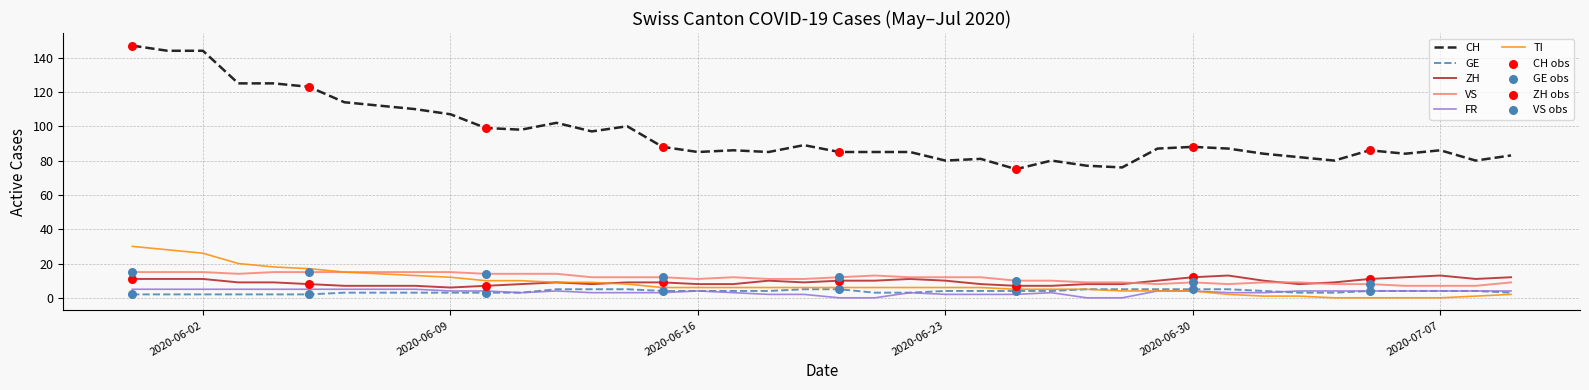

Which series has the largest total across all categories?

CH